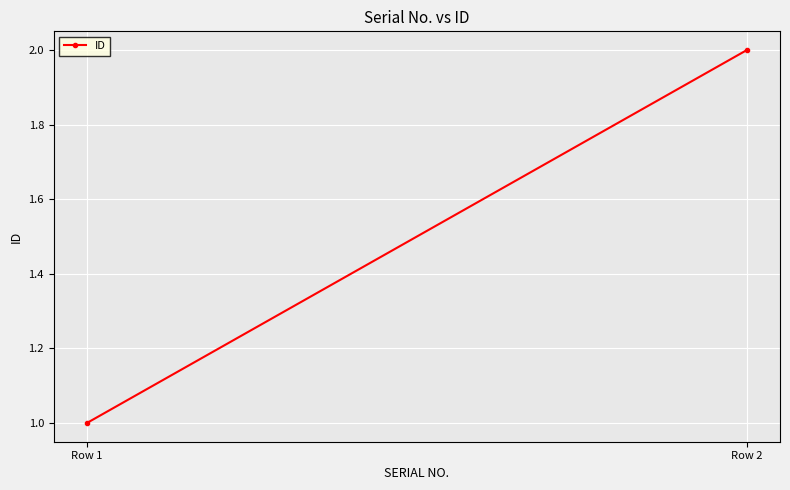

What is the change in value from Row 1 to Row 2?

+1